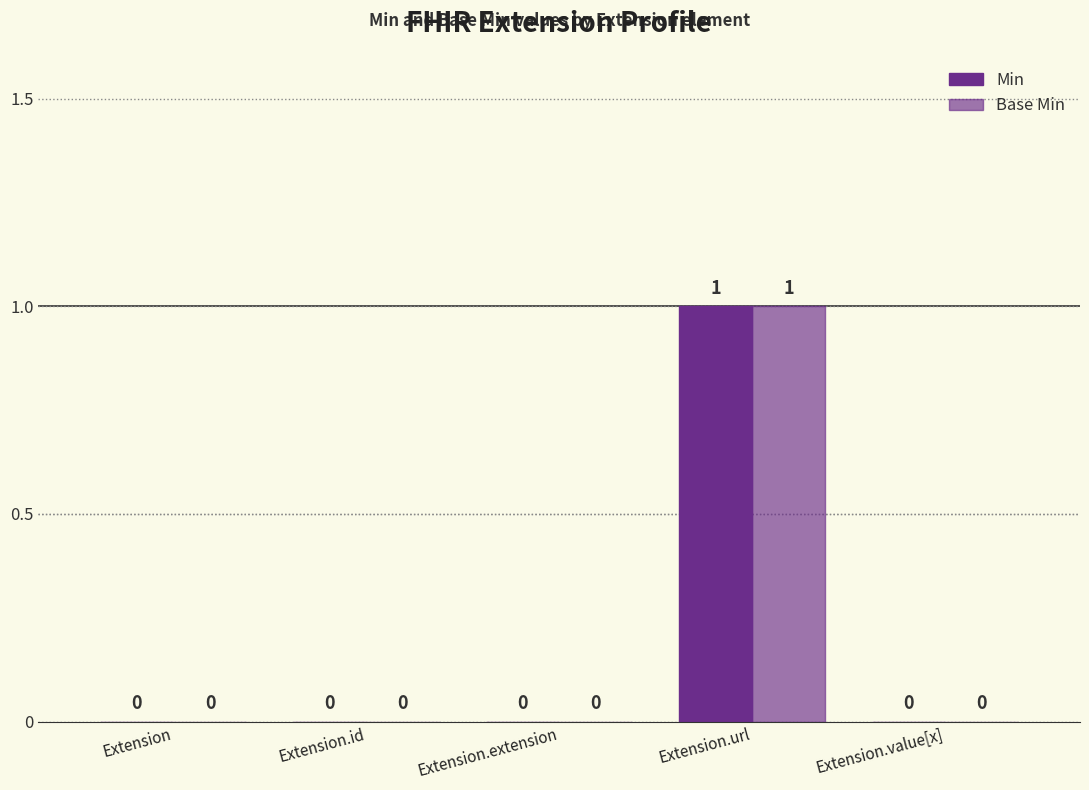

Is the value of Base Min at Extension.extension greater than the value of Min at Extension.id?

No